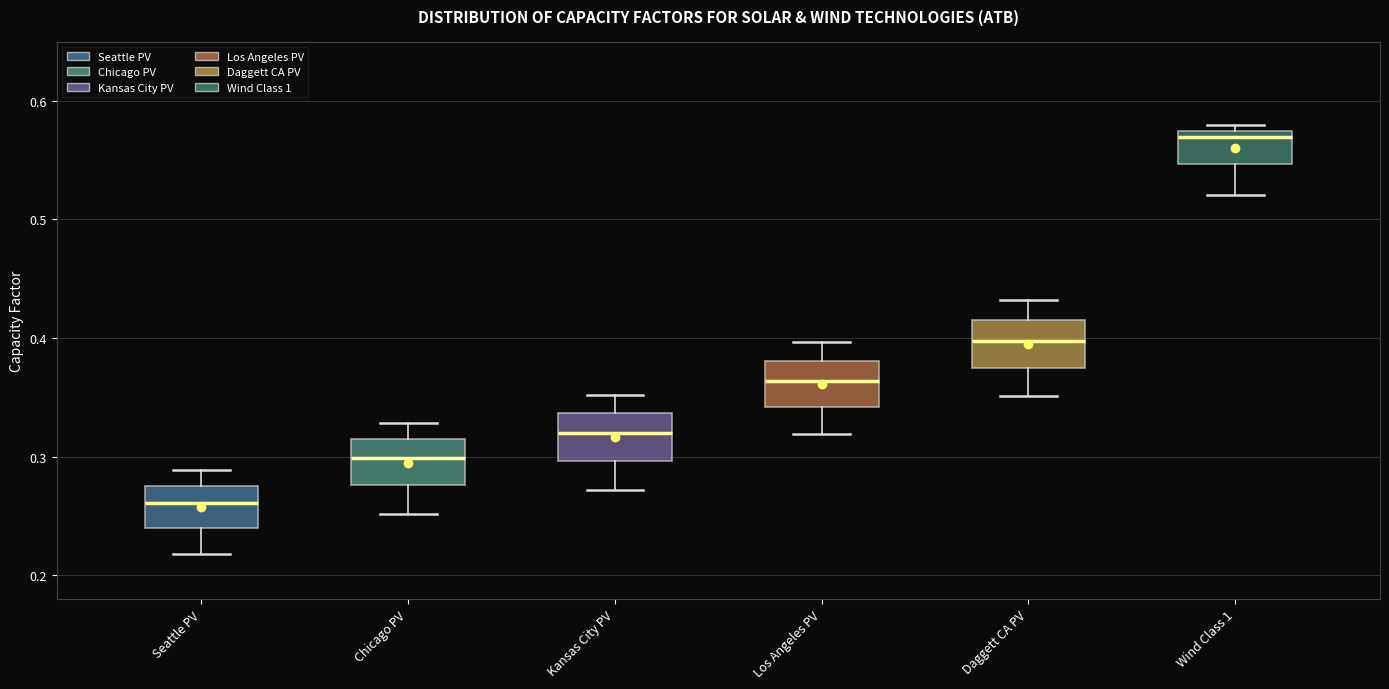

Reading left to right, read every box against the y-axis: the position of its median line, the range the box covers, and the ends of its whiskers. The values are not printed on the chart, so give them approximately, as read against the axis.

Seattle PV: median 0.26, box 0.24 to 0.28, whiskers 0.22 to 0.29
Chicago PV: median 0.30, box 0.28 to 0.31, whiskers 0.25 to 0.33
Kansas City PV: median 0.32, box 0.30 to 0.34, whiskers 0.27 to 0.35
Los Angeles PV: median 0.36, box 0.34 to 0.38, whiskers 0.32 to 0.40
Daggett CA PV: median 0.40, box 0.37 to 0.42, whiskers 0.35 to 0.43
Wind Class 1: median 0.57 (just below the box's upper edge), box 0.55 to 0.57, whiskers 0.52 to 0.58